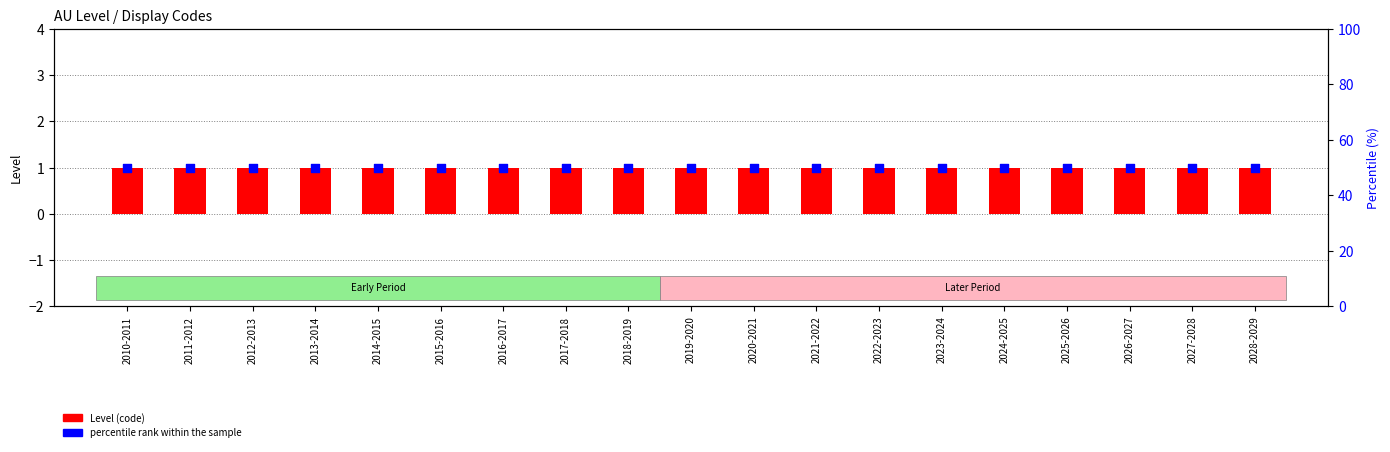

At which category is the sum across all series the highest?

2010-2011